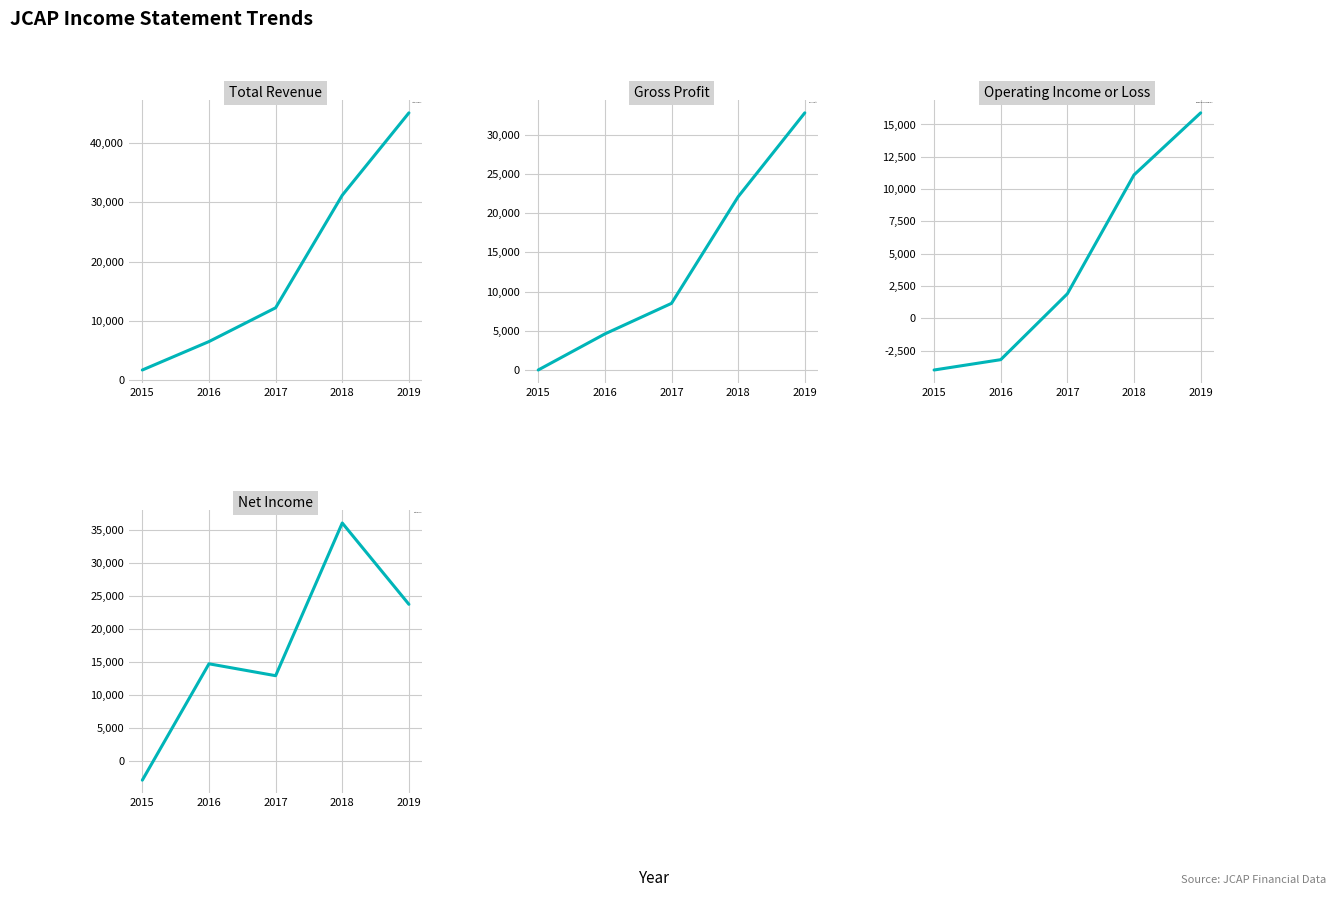

What is the difference between the maximum and minimum values in the Operating Income or Loss series?

19900